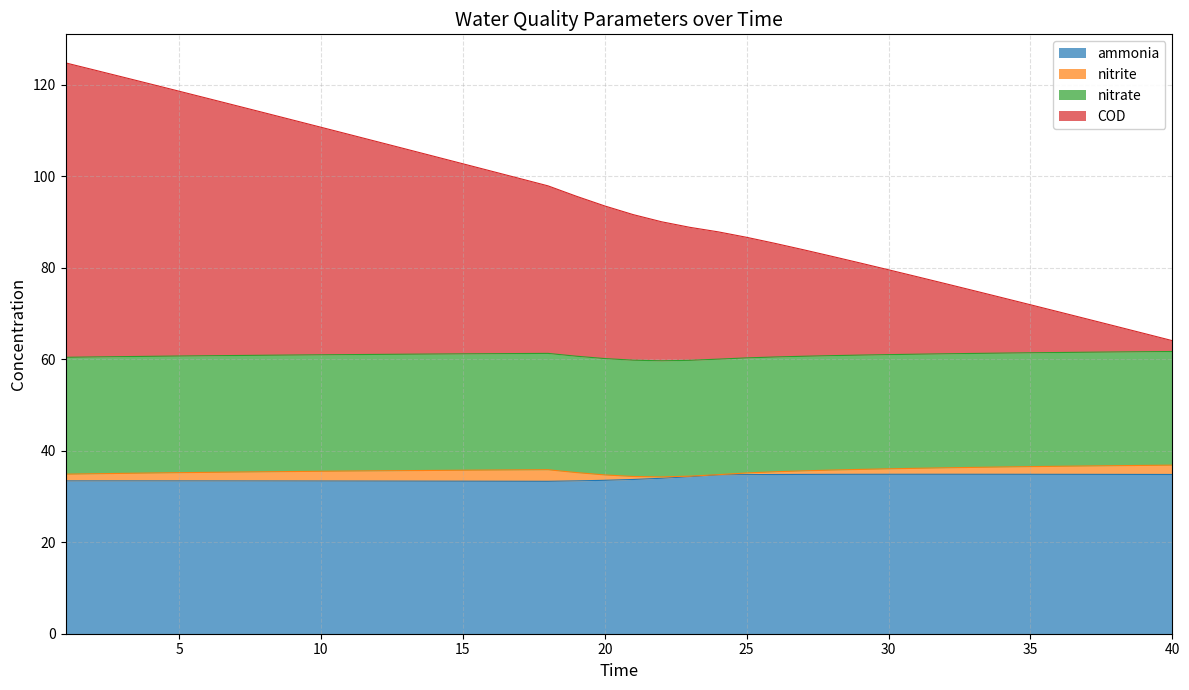

Which label corresponds to the smallest value in the chart?

18